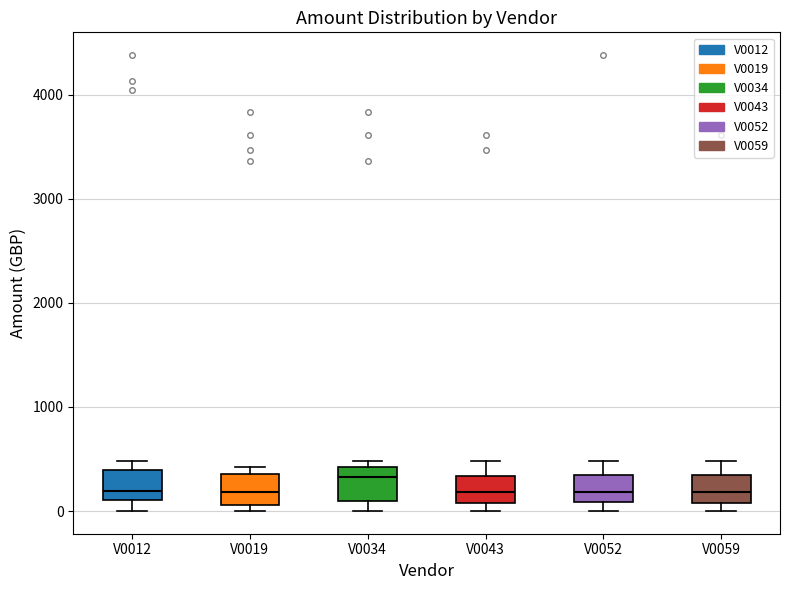

Where is the upper edge of the box for V0034 on the y-axis? The values are not printed on the chart, so give them approximately, as read against the axis.

400